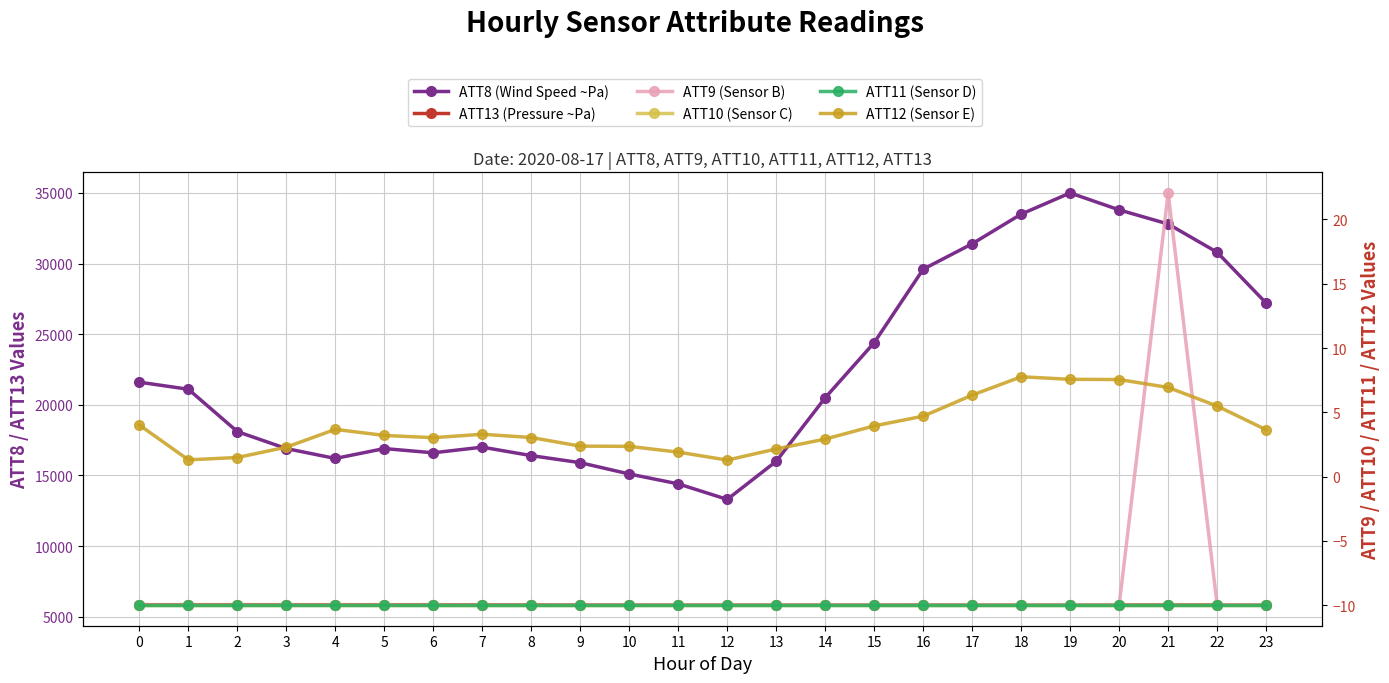

What is the difference between the highest and lowest values at 6?

16610.0